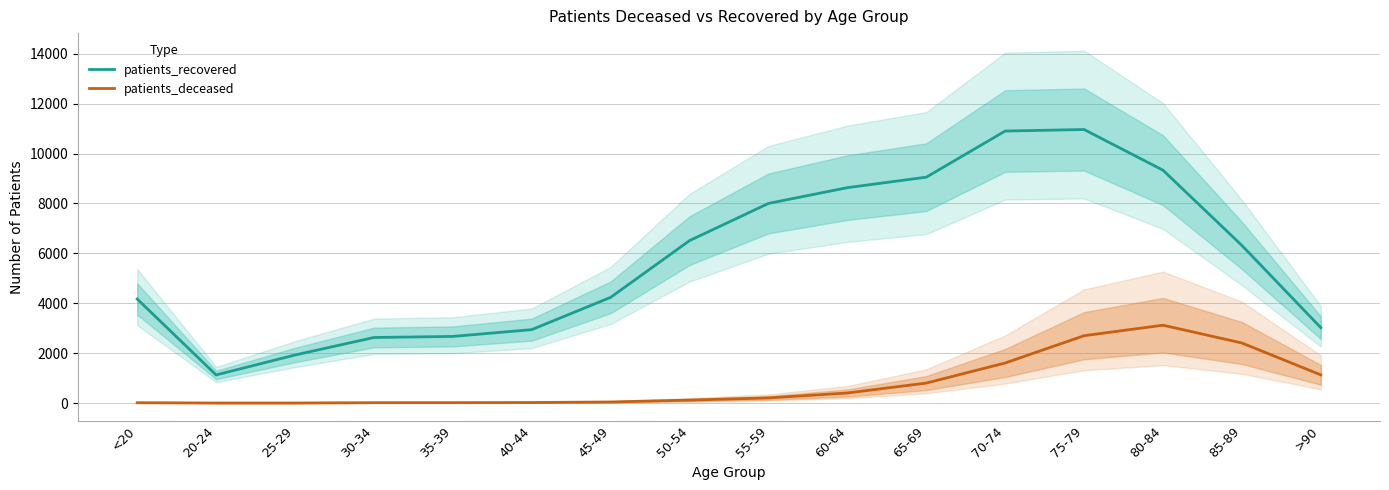

True or false: patients_deceased and patients_recovered cross at least once.

False